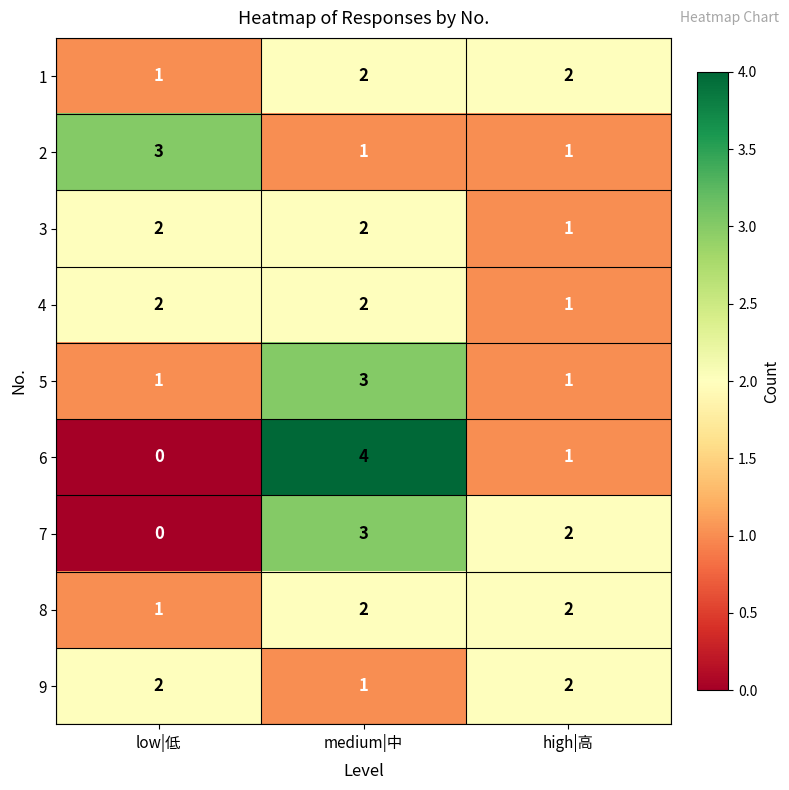

What is the sum of the 9 values at high|高 and low|低?

4